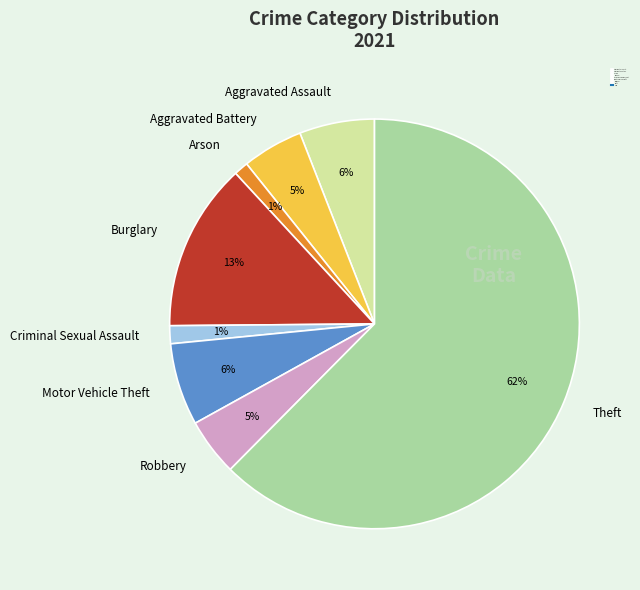

How many slices are in this pie chart?

8